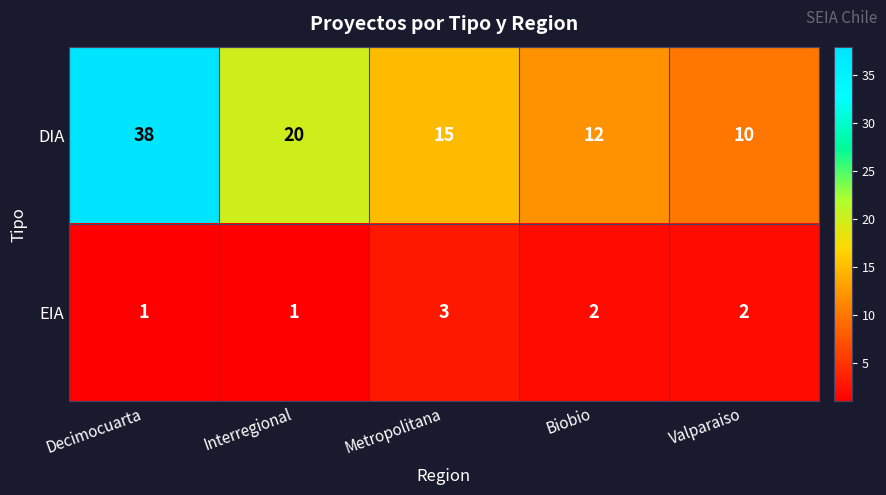

List the series in order of their peak value, highest first.

DIA, EIA